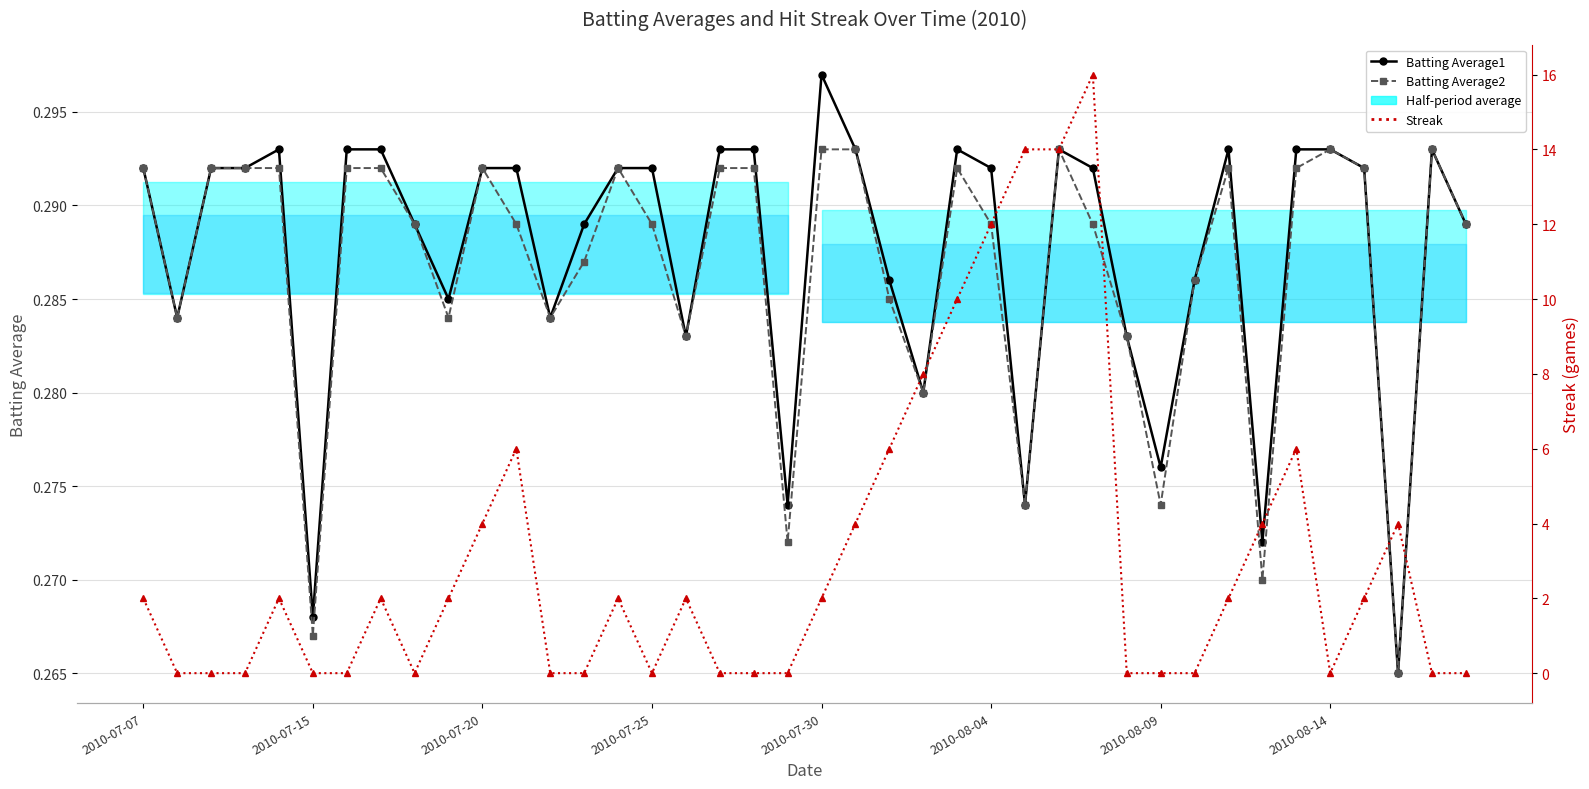

What is the sum of the Batting Average1 values at 27 and 36?

0.6